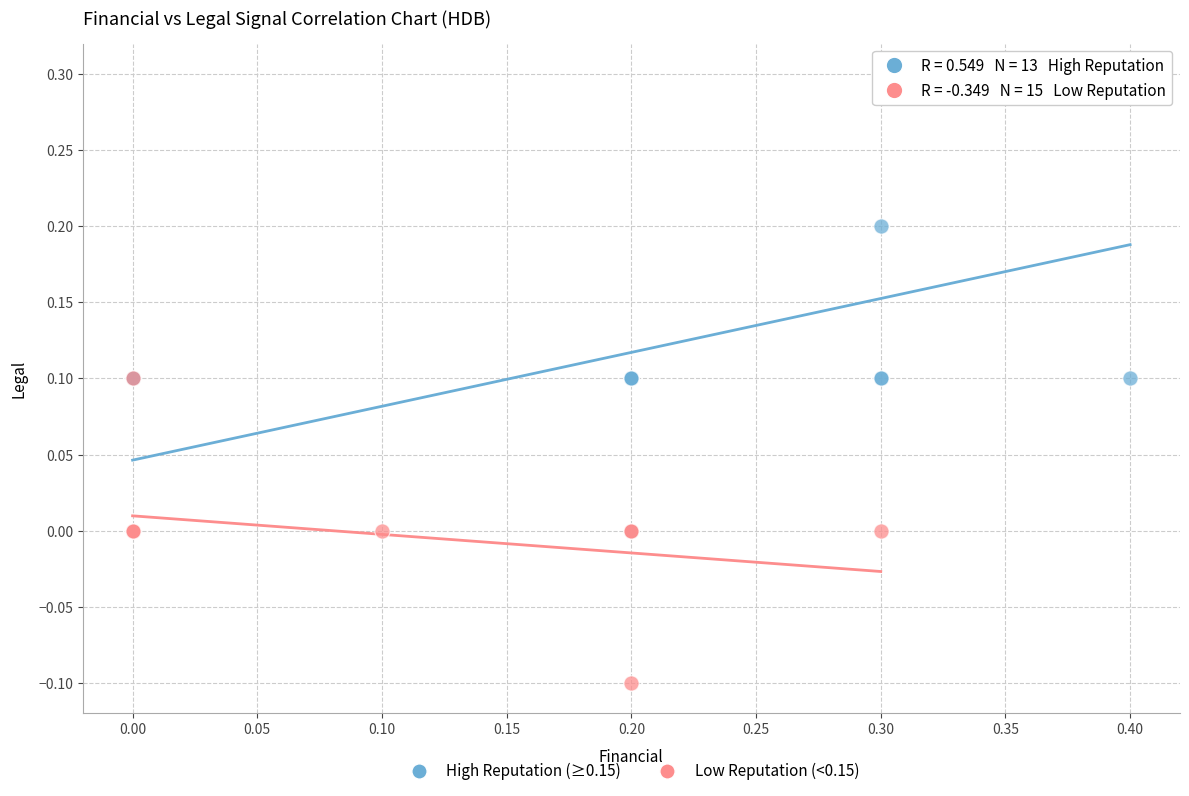

Which series has the largest Y range (max minus min)?

High Reputation (≥0.15)